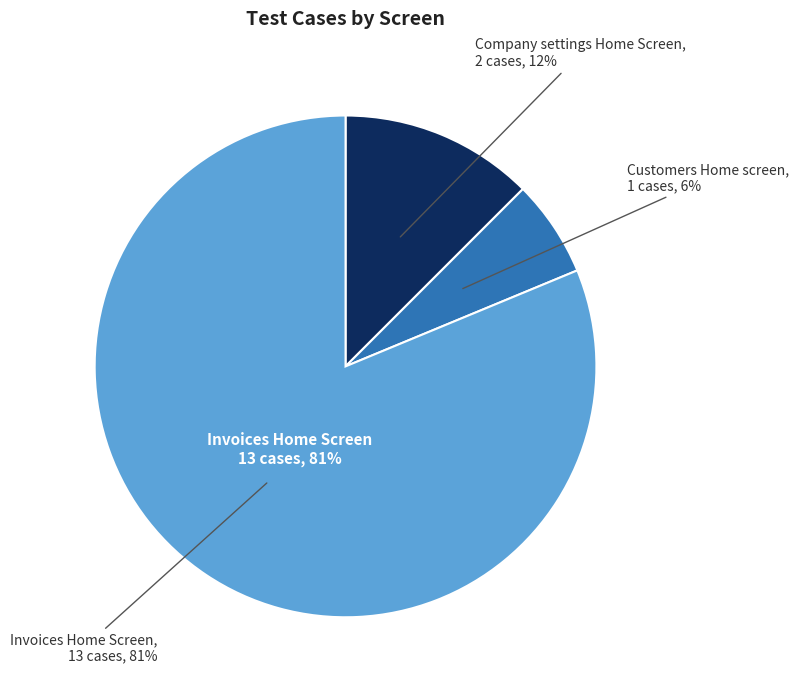

Between Company settings Home Screen and Customers Home screen, which is larger?

Company settings Home Screen